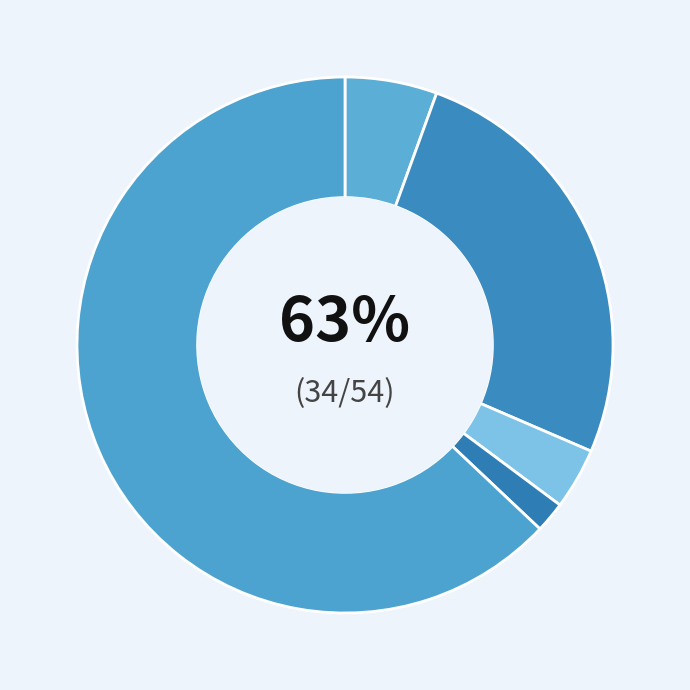

Is there any slice that represents more than half of the pie?

Yes